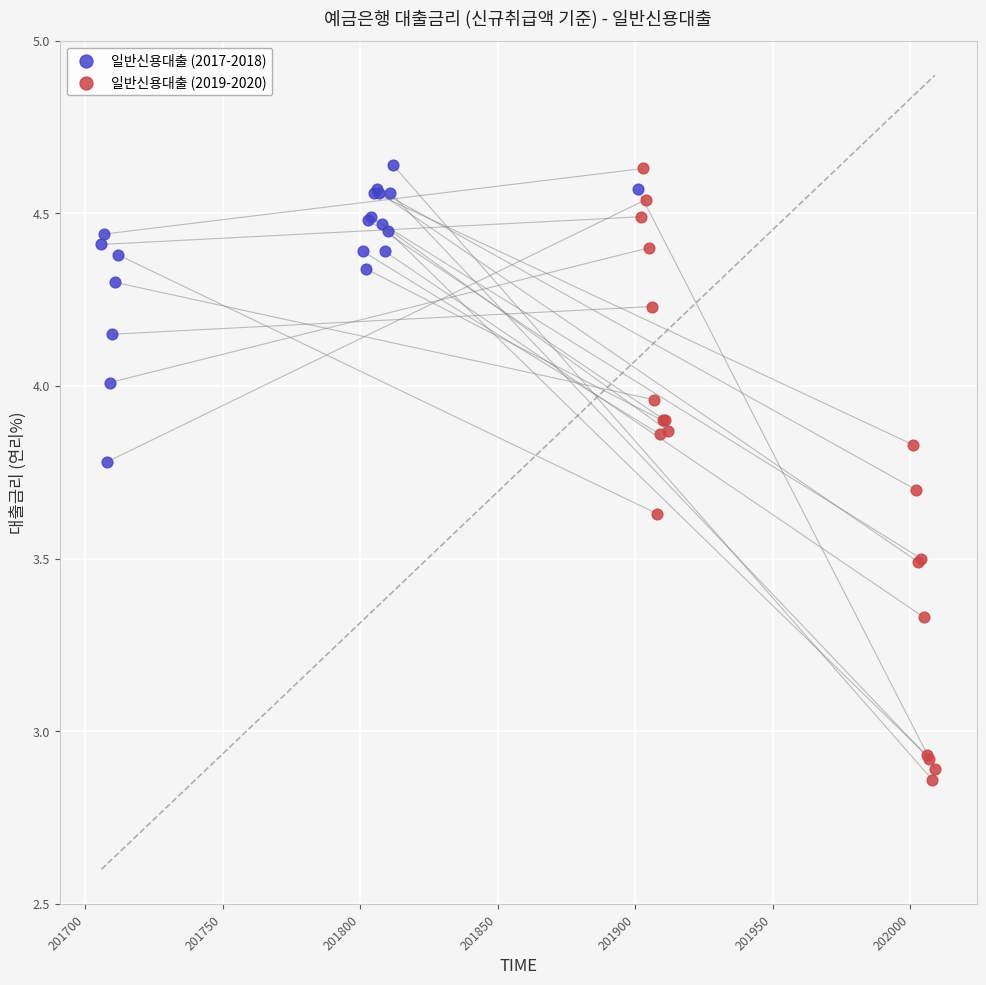

Which series has the largest Y range (max minus min)?

일반신용대출 (2019-2020)